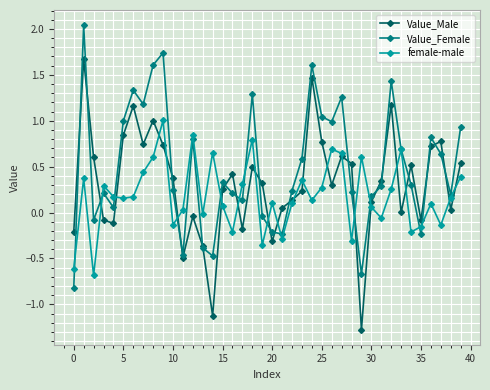

List the series in order of their overall mean, lowest first.

female-male, Value_Male, Value_Female